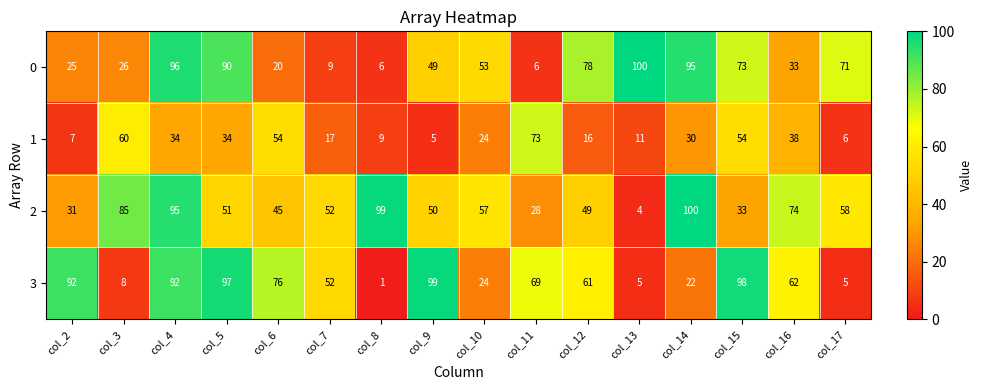

Which category has the highest value in the 3 series?

col_9